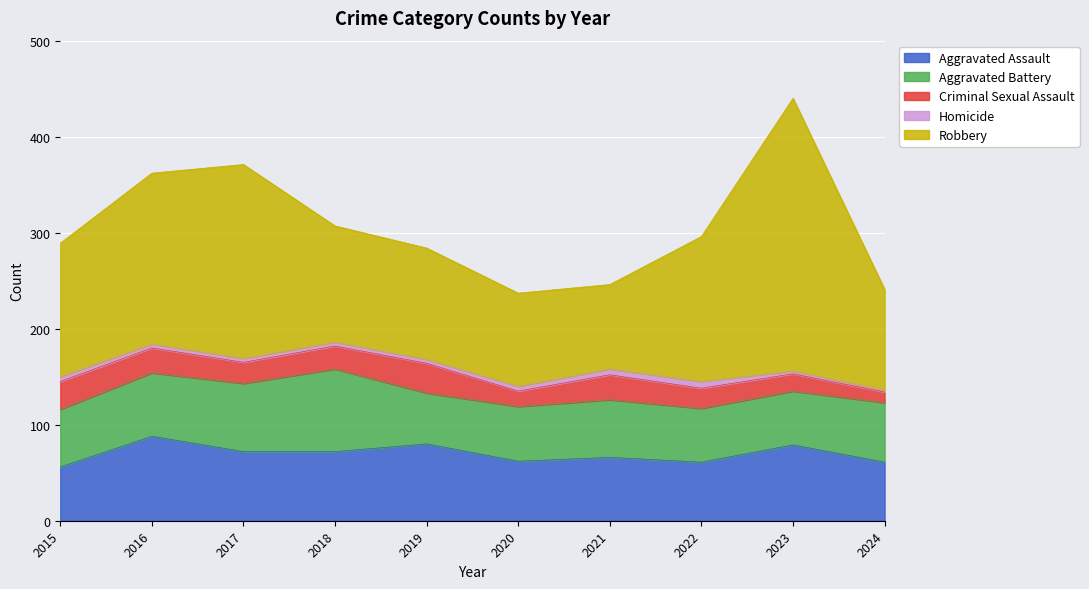

List the labels in order of Robbery value, smallest first.

2021, 2020, 2024, 2019, 2018, 2015, 2022, 2016, 2017, 2023